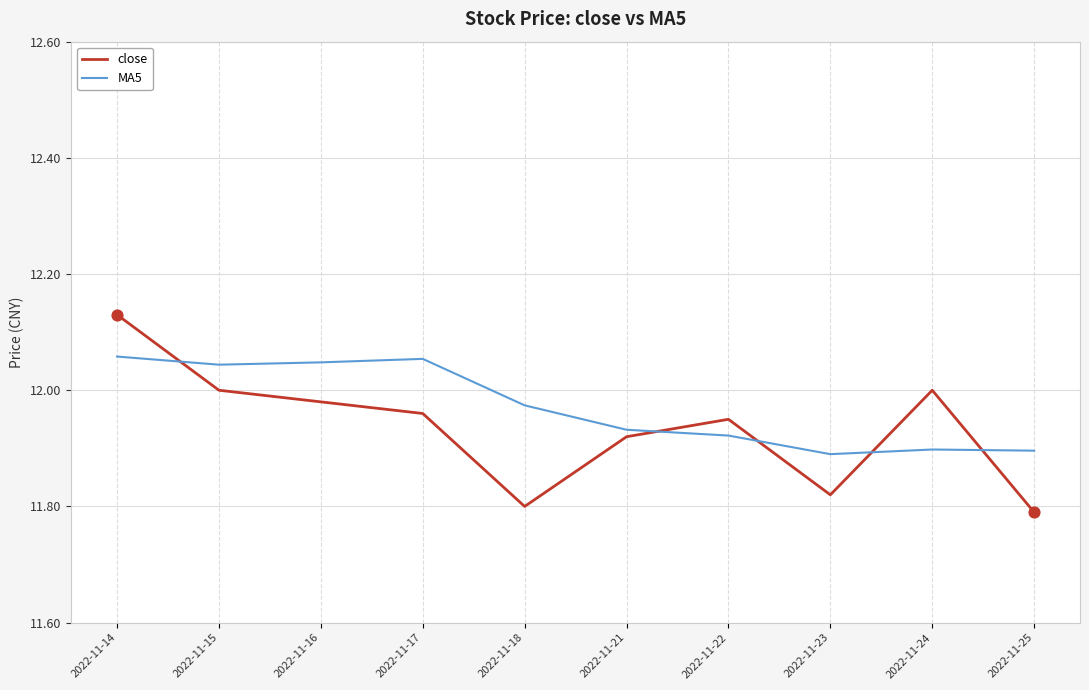

At which category is the sum across all series the highest?

2022-11-14